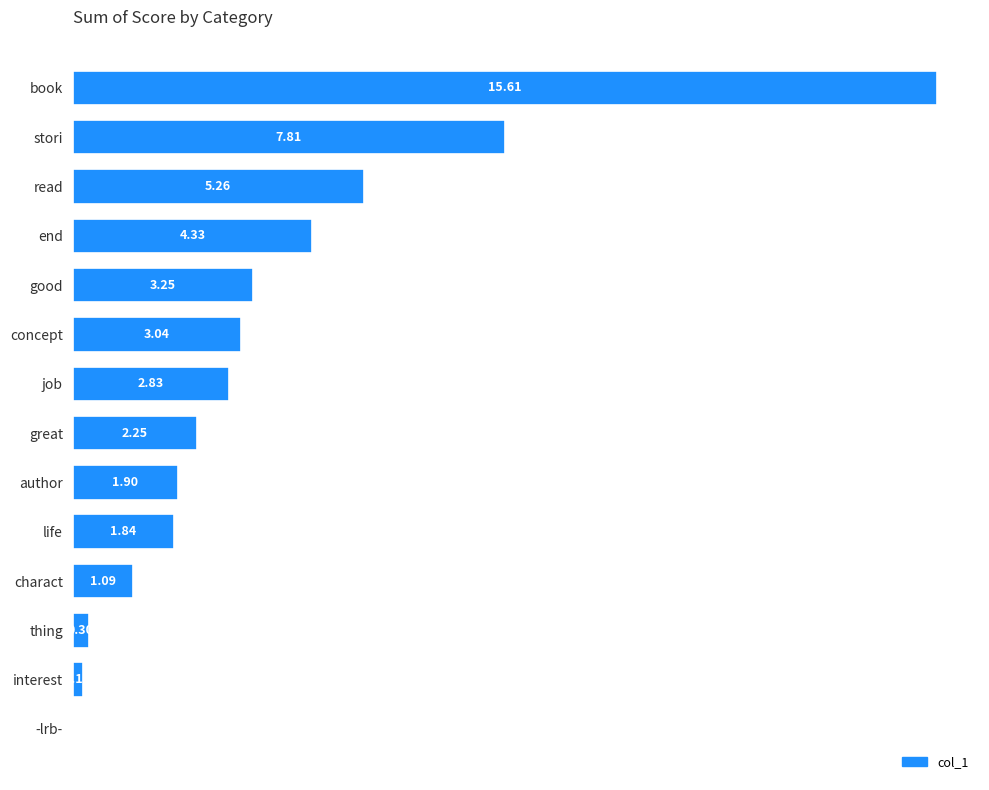

At which category does the chart reach its peak across all series?

book